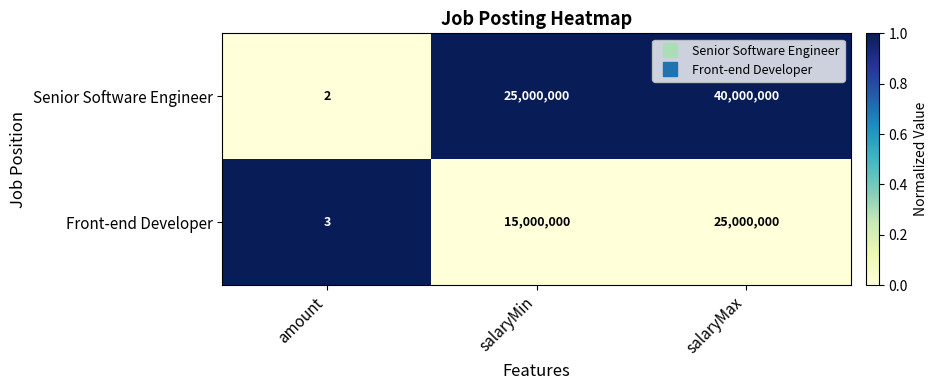

What is the difference between the Senior Software Engineer values at salaryMax and amount?

39999998